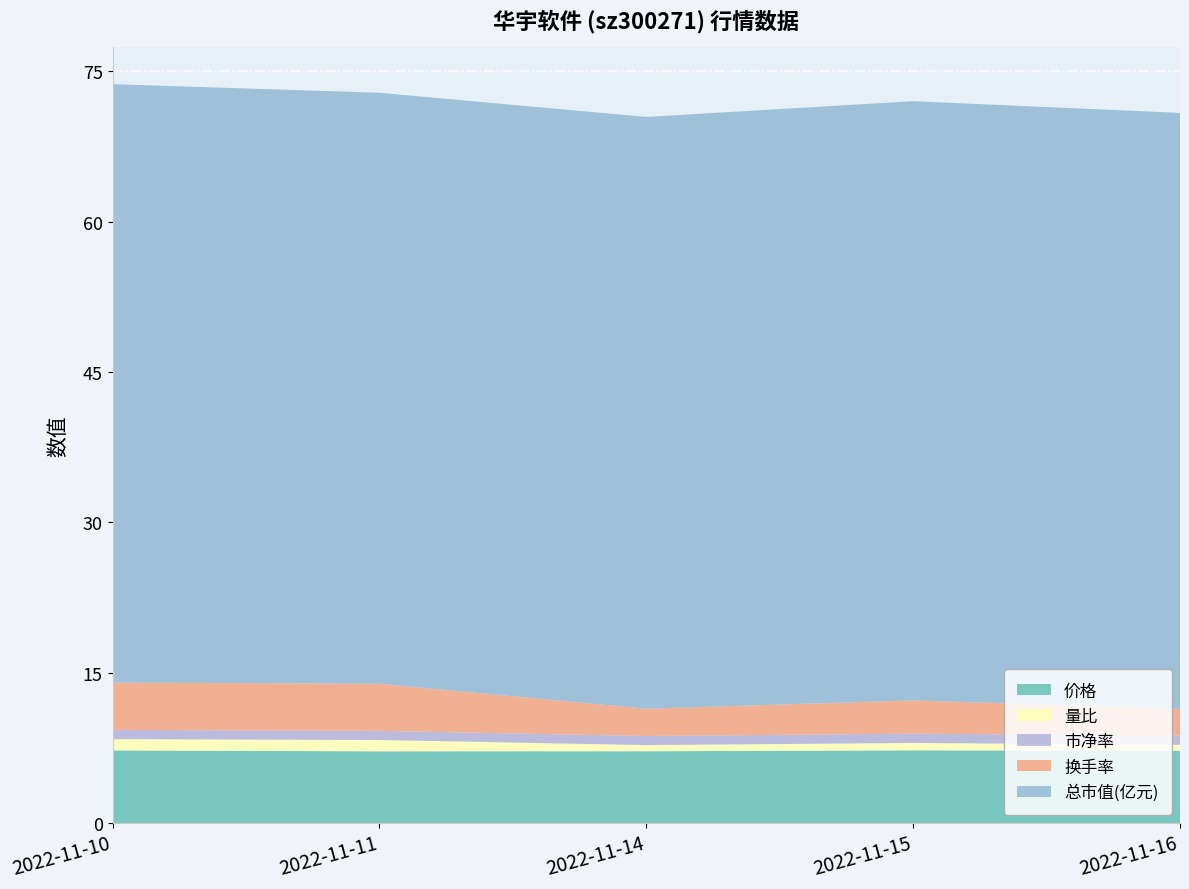

Reading left to right, extract all data points from this chart.

价格: 7.2	7.2	7.2	7.2	7.2
量比: 1.1	1.1	0.6	0.7	0.6
市净率: 0.9	0.9	0.9	0.9	0.9
换手率: 4.7	4.7	2.7	3.3	2.7
总市值(亿元): 59.7	59.0	59.0	59.8	59.5